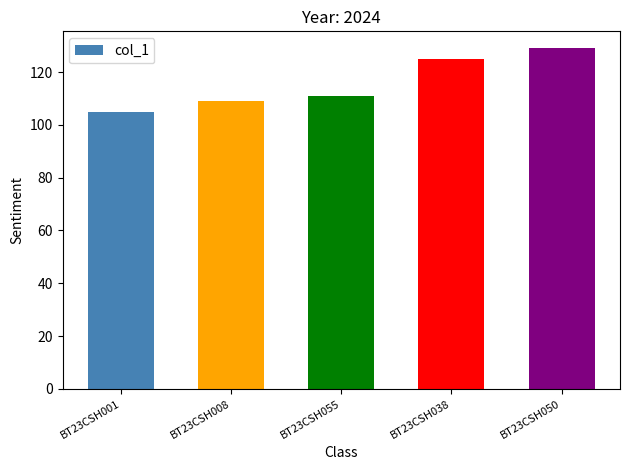

Rank the categories by value from lowest to highest.

BT23CSH001, BT23CSH008, BT23CSH055, BT23CSH038, BT23CSH050